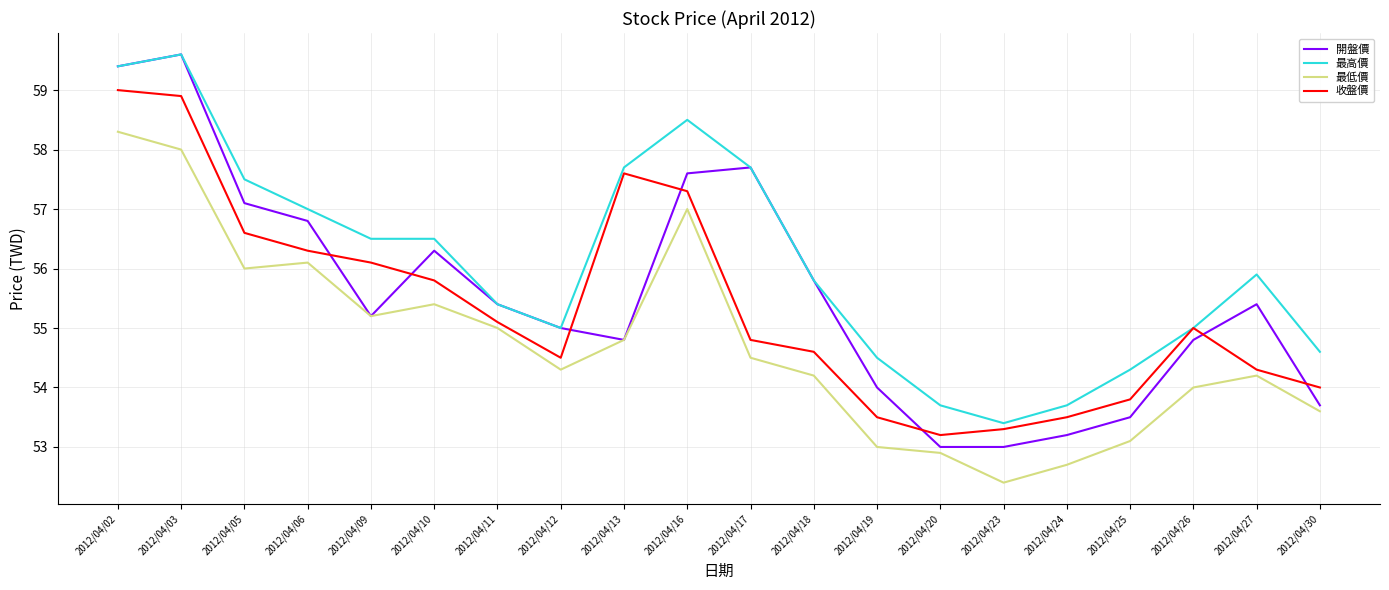

True or false: 最低價 and 收盤價 cross at least once.

False